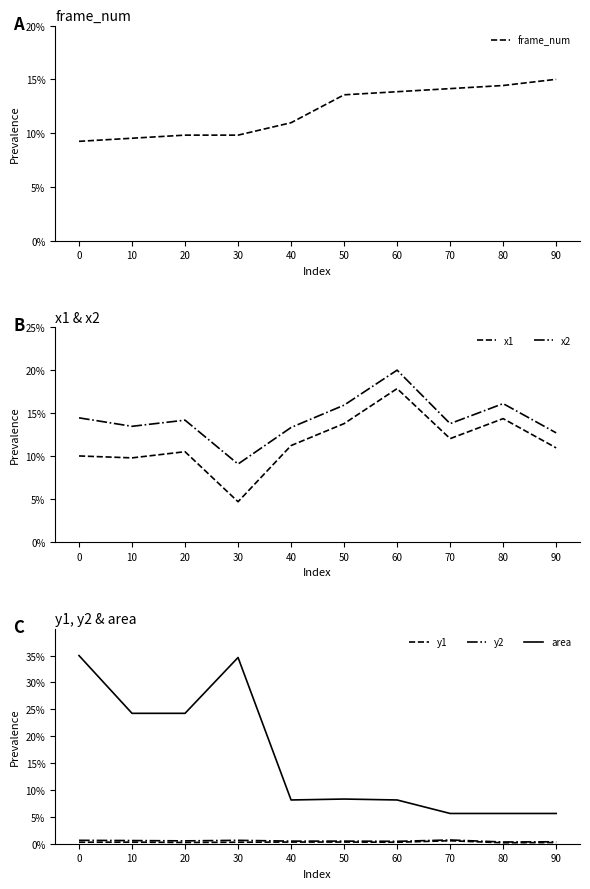

The frame_num series shows 0.1 at 30. True or false?

True